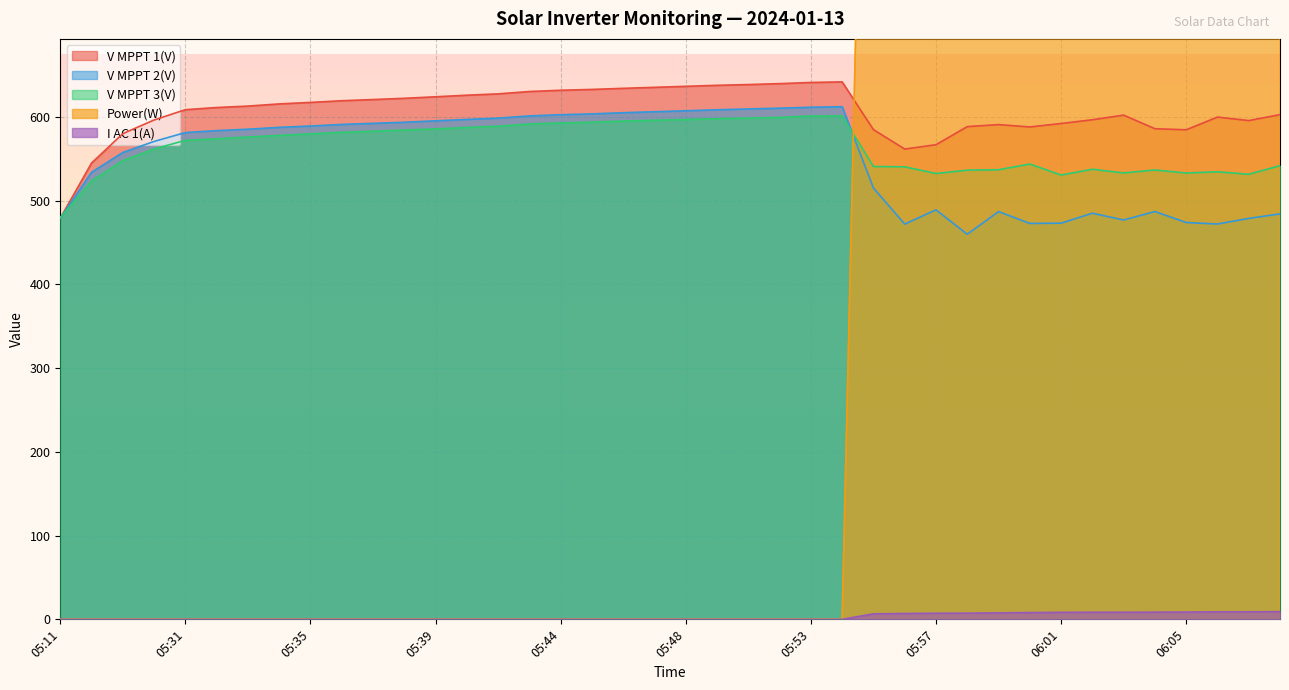

What is the sum of all I AC 1(A) values?

114.0